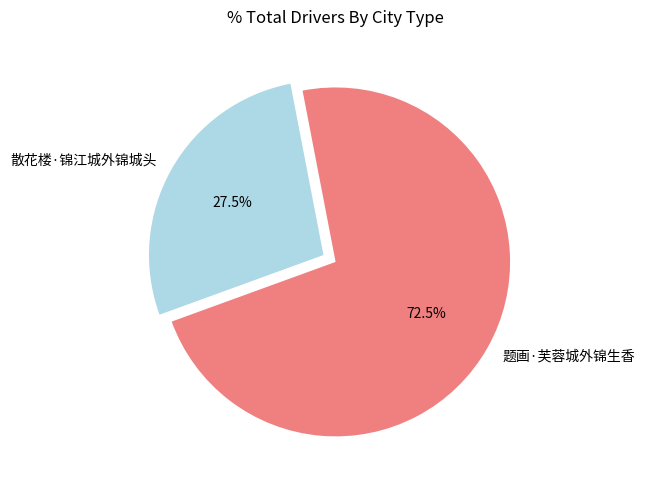

Approximately how many times larger is the value at 散花楼·锦江城外锦城头 compared to 题画·芙蓉城外锦生香?

0.4